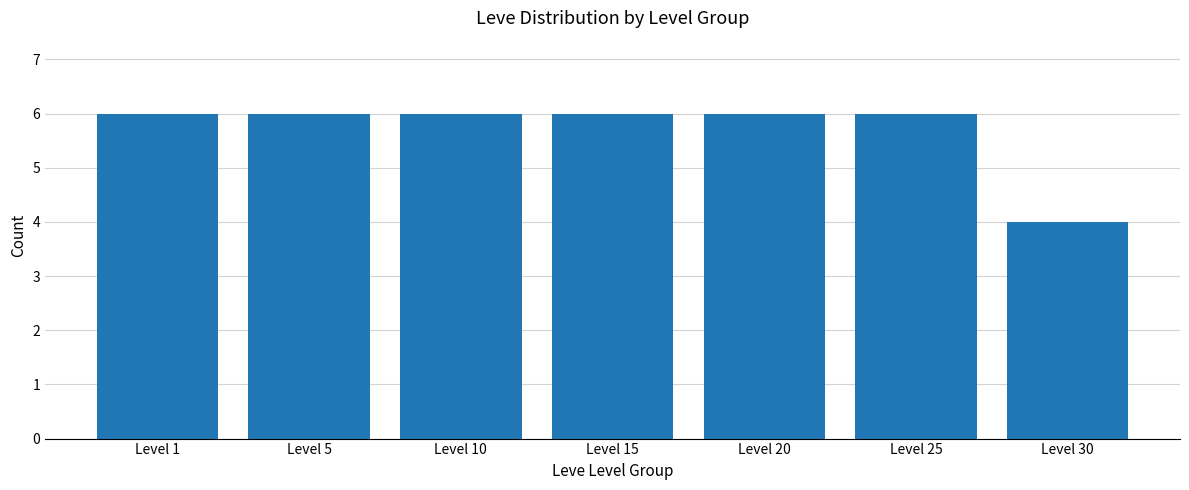

At which category does the chart reach its minimum across all series?

Level 30